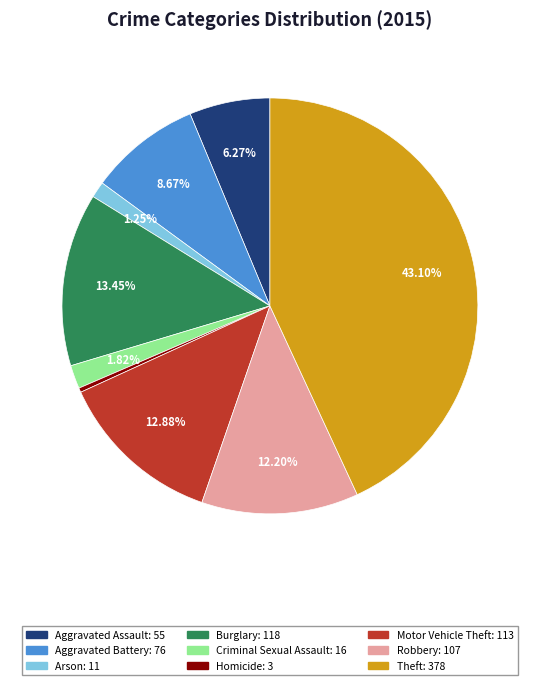

To the nearest percent, what percentage of the pie is Burglary?

13%